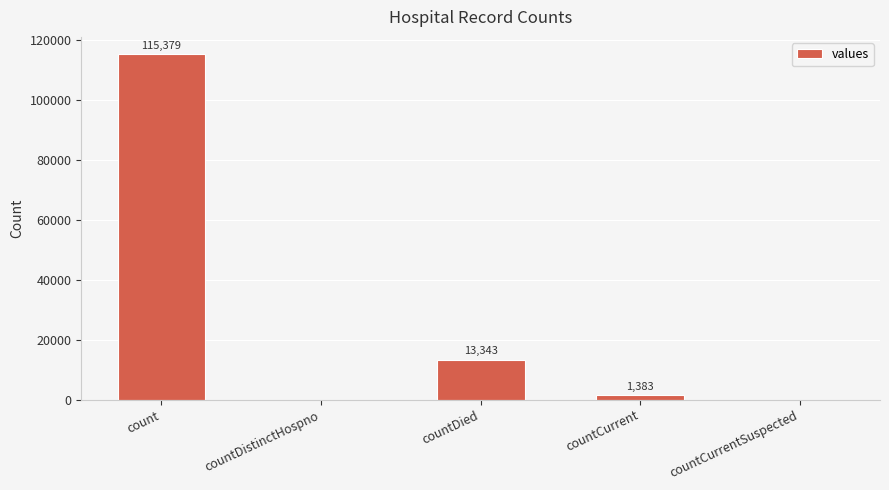

What is the approximate value at countDied?

13343